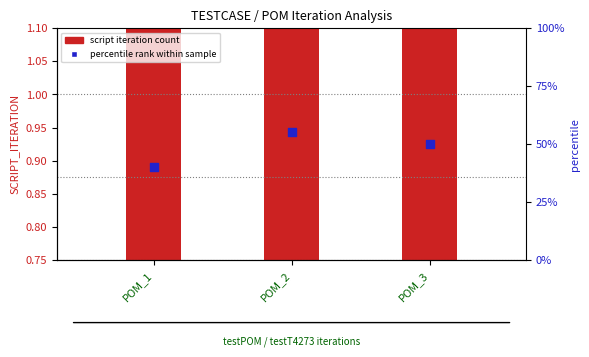

At how many categories does at least one series exceed 42?

2